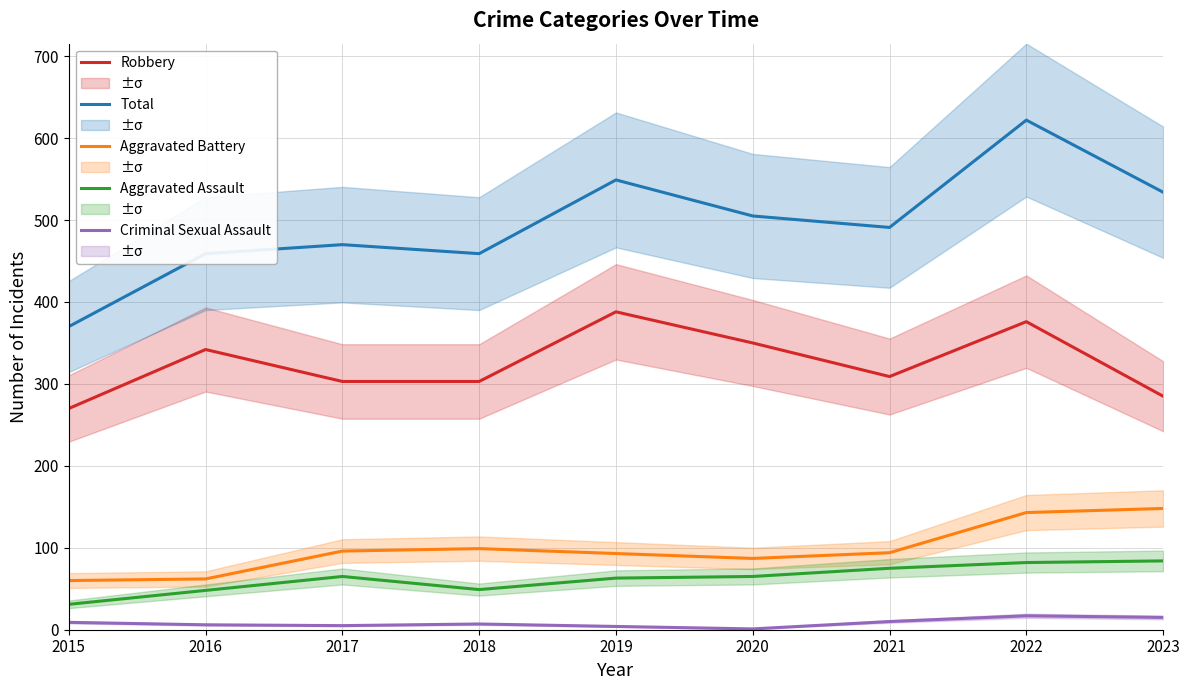

Is the value of Robbery at 2016 greater than the value of Aggravated Battery at 2016?

Yes